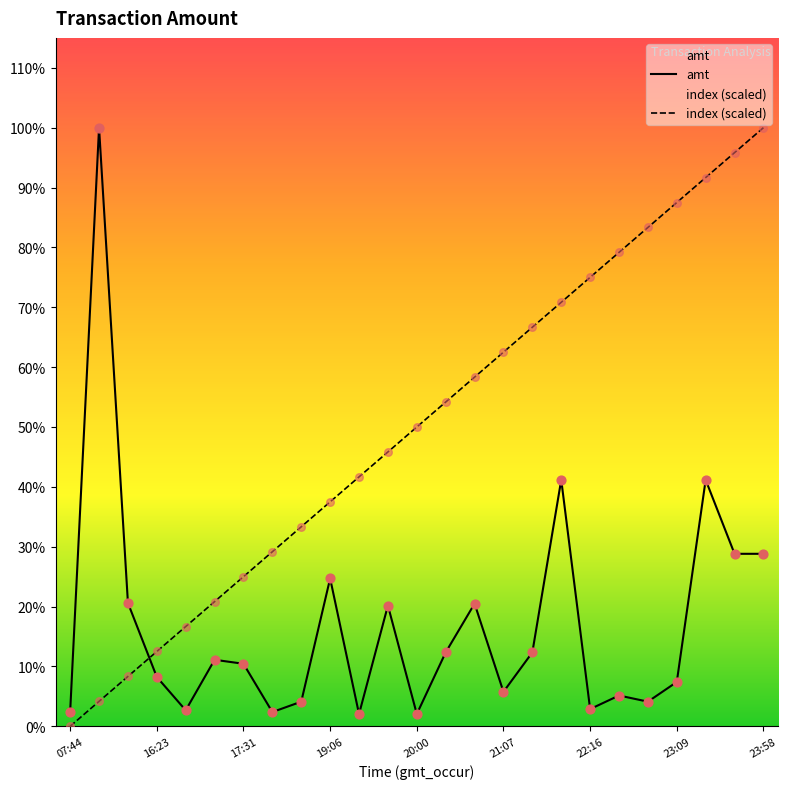

At how many categories does at least one series exceed 15428?

10